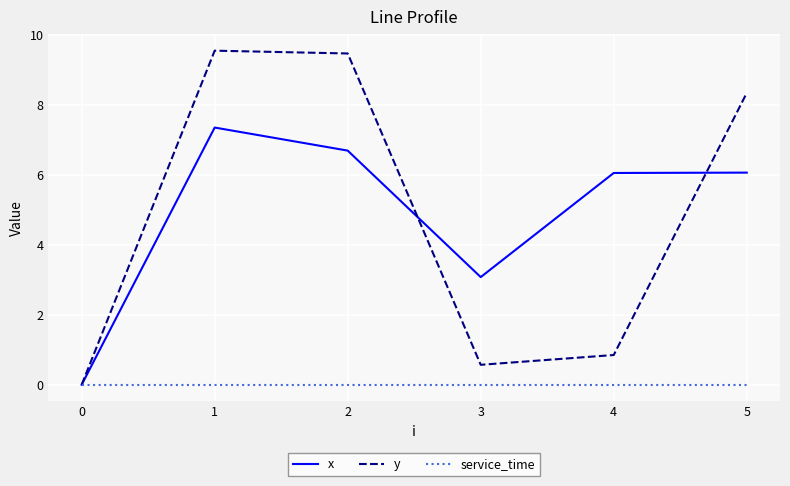

Is it true that service_time equals 0.0 at 5?

True